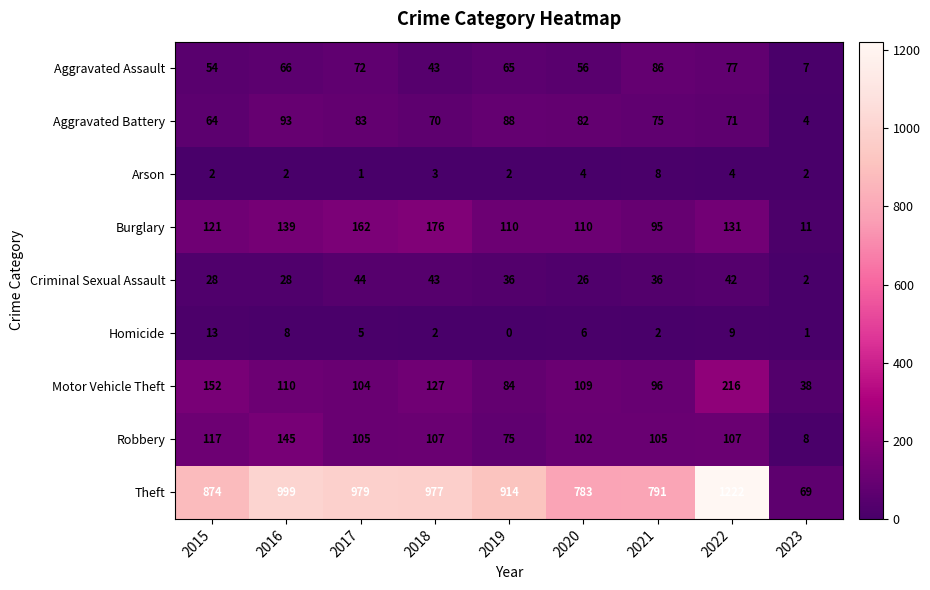

What is the total value across all series at 2015?

1425